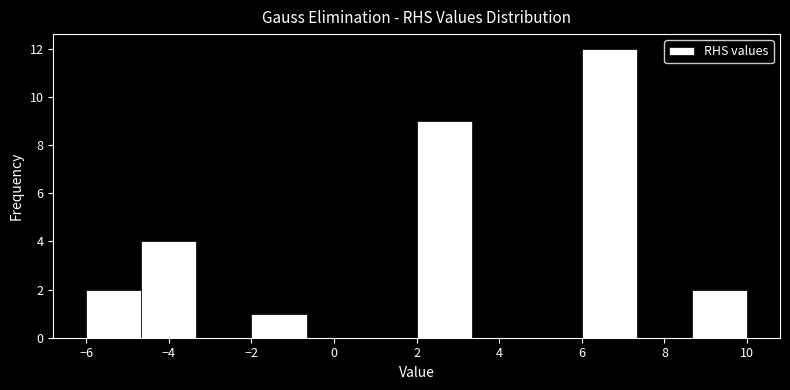

Reading left to right, transcribe this chart: for each bar, give the range it covers on the x-axis and its height. Neither the bar edges nor the heights are printed on the chart, so give them approximately, as read against the axes.

-6.0 to -4.6: 2
-4.6 to -3.4: 4
-3.4 to -2.0: 0
-2.0 to -0.6: 1
-0.6 to 0.6: 0
0.6 to 2.0: 0
2.0 to 3.4: 9
3.4 to 4.6: 0
4.6 to 6.0: 0
6.0 to 7.4: 12
7.4 to 8.6: 0
8.6 to 10.0: 2